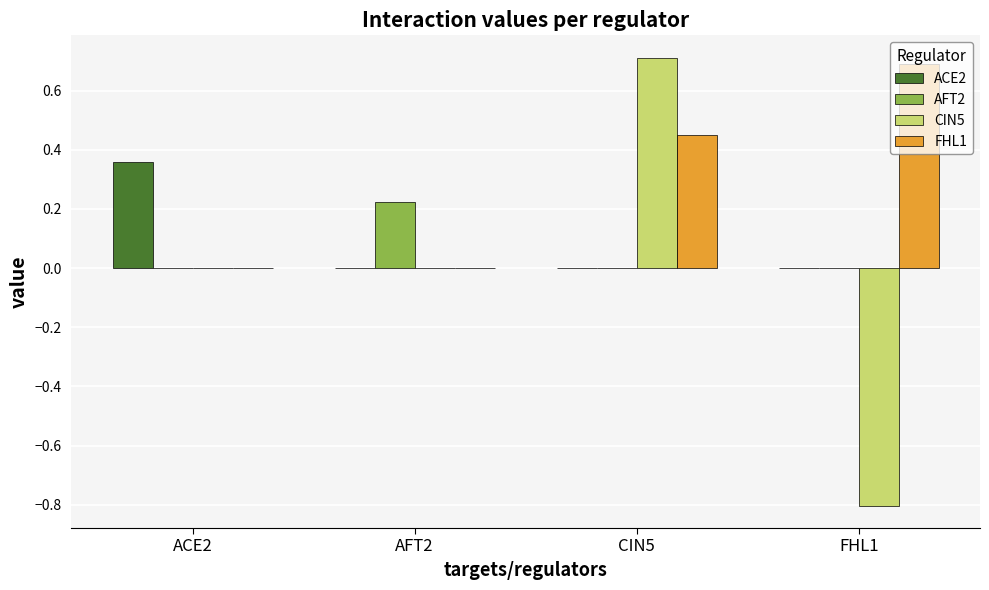

What is the highest value of the CIN5 series?

0.7